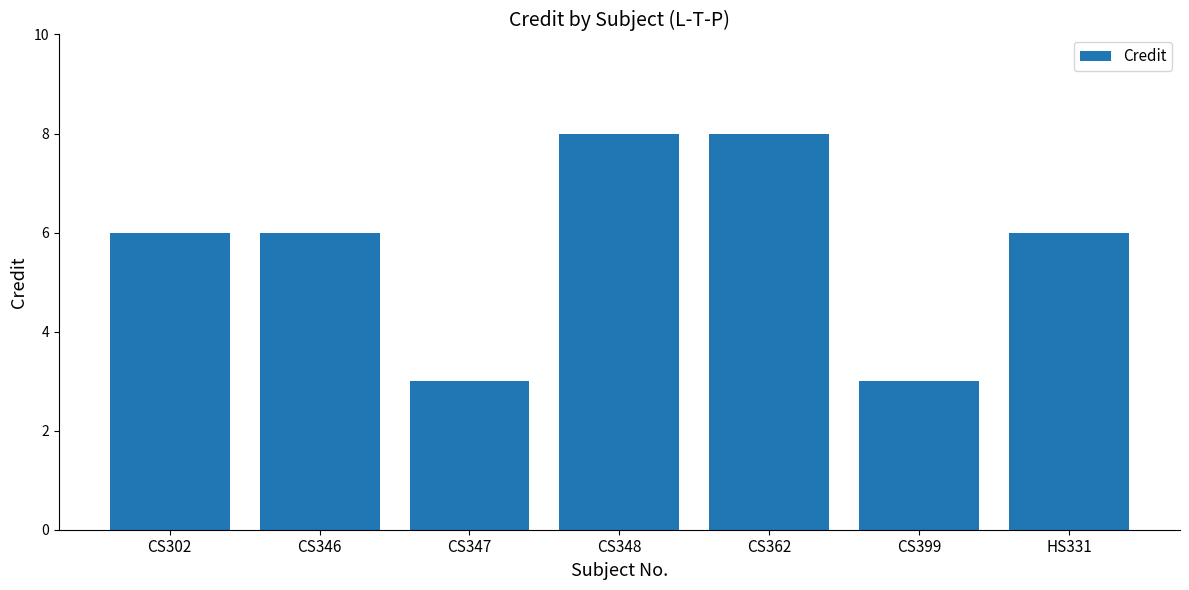

What is the label of the 6th bar from the left?

CS399